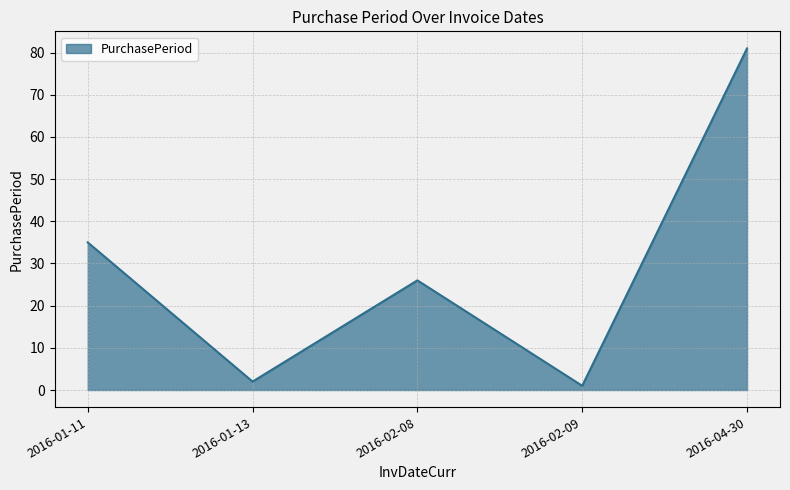

What position from the left is 2016-02-08?

3